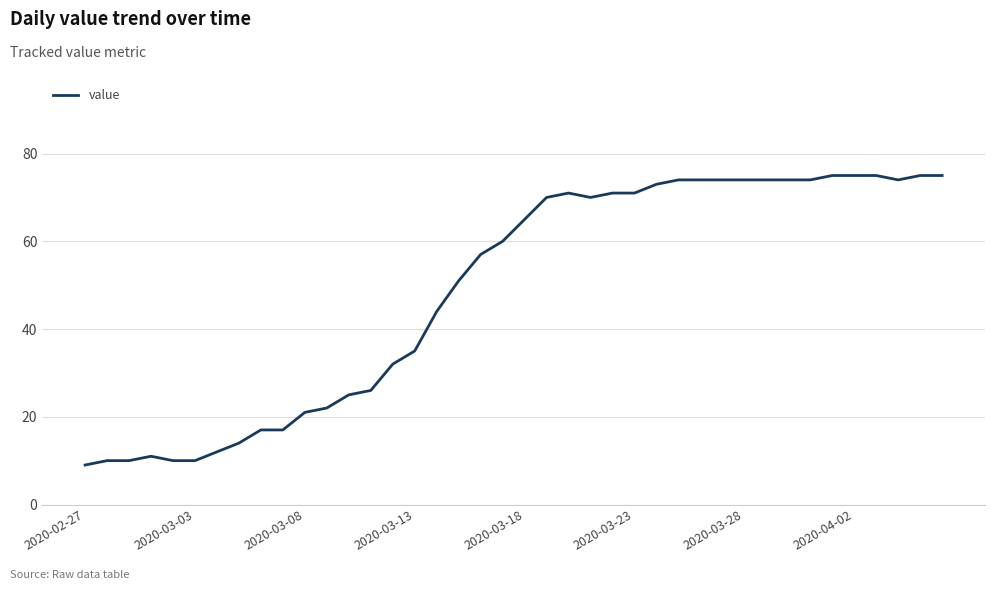

Reading right to left, what are all the values shown in this chart?

75	75	74	75	75	75	74	74	74	74	74	74	74	73	71	71	70	71	70	65	60	57	51	44	35	32	26	25	22	21	17	17	14	12	10	10	11	10	10	9